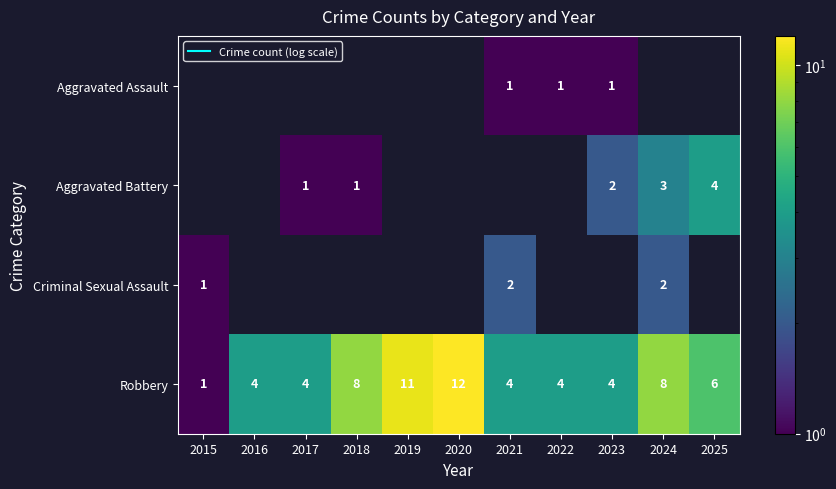

Which has a higher value, 2020 or 2024?

2024